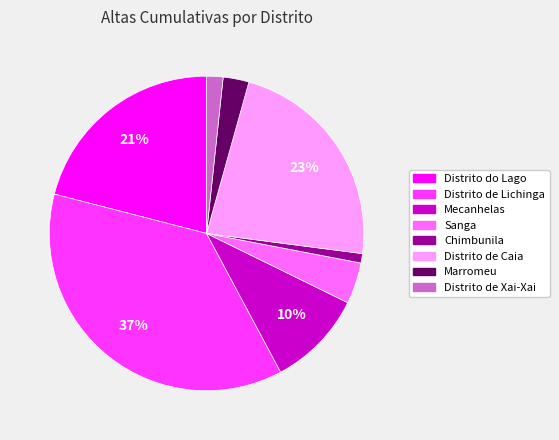

Which has a higher value, Distrito de Xai-Xai or Distrito do Lago?

Distrito do Lago